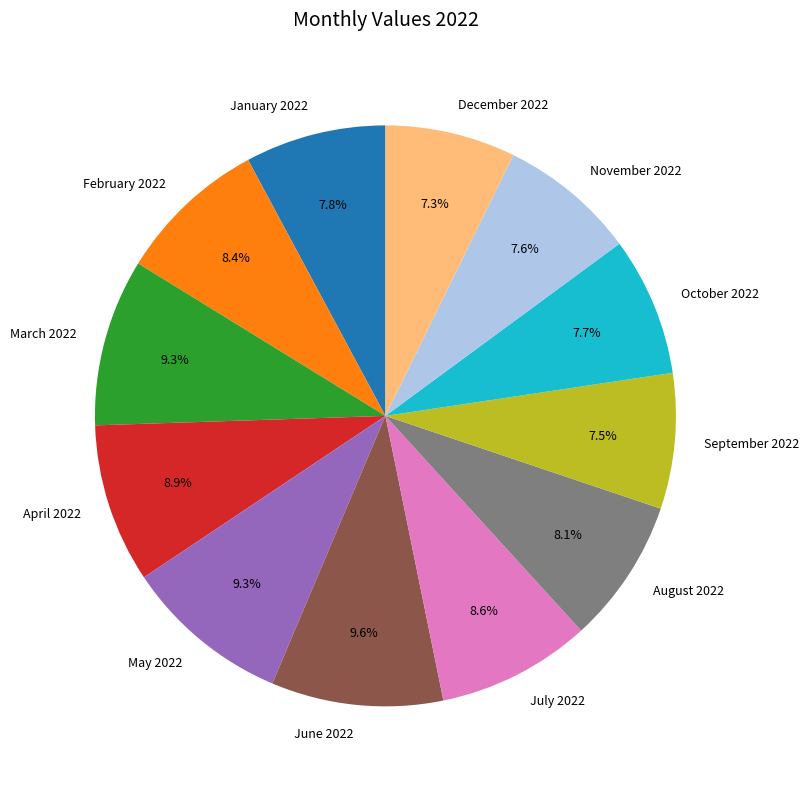

Which has a higher value, July 2022 or September 2022?

July 2022